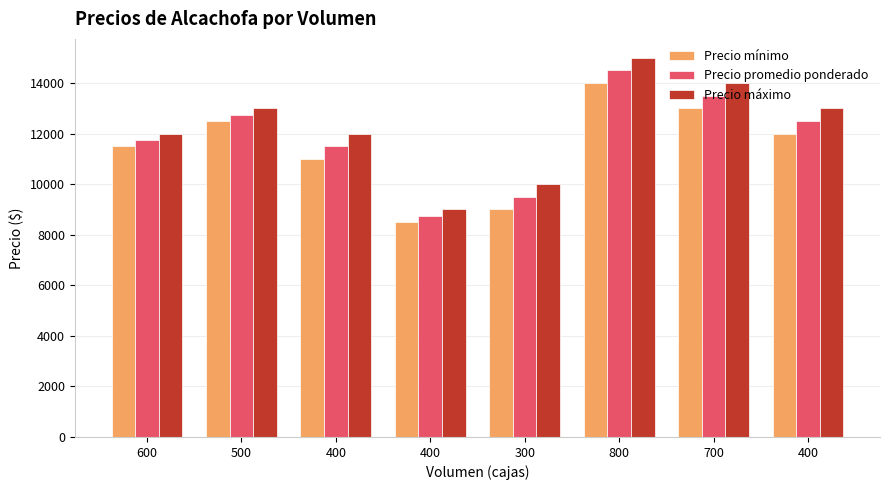

Is the value of Precio máximo at 600 greater than the value of Precio mínimo at 700?

No